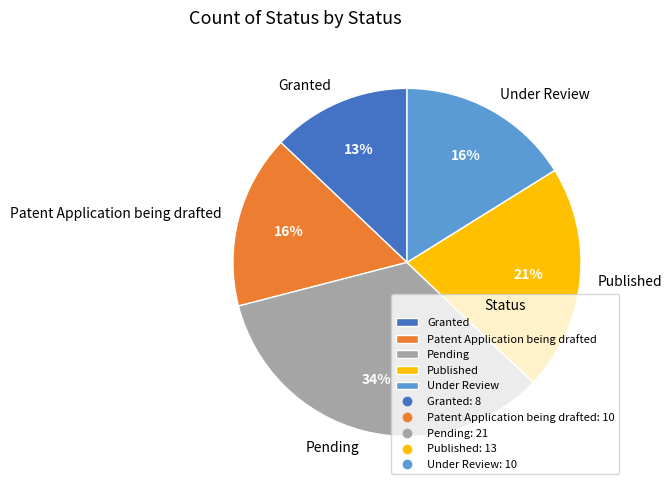

Is the sum of Patent Application being drafted and Published greater than half?

No